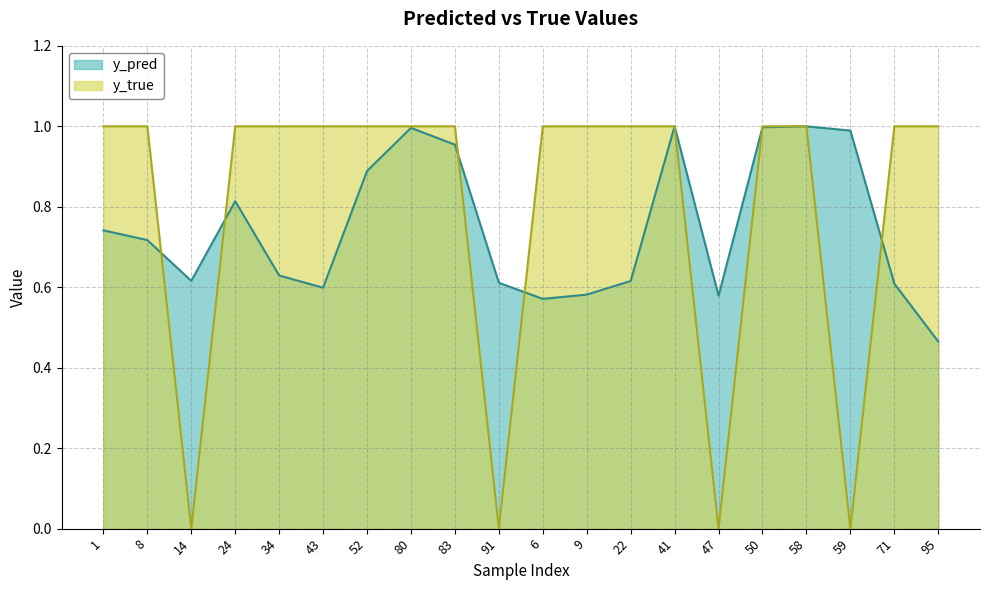

Which has a higher value, 43 or 22?

22